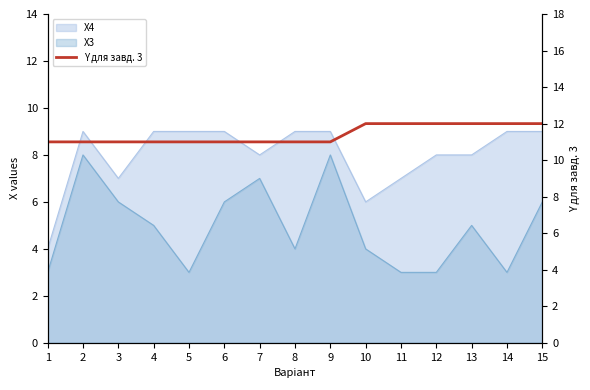

Read the value at 10.

12